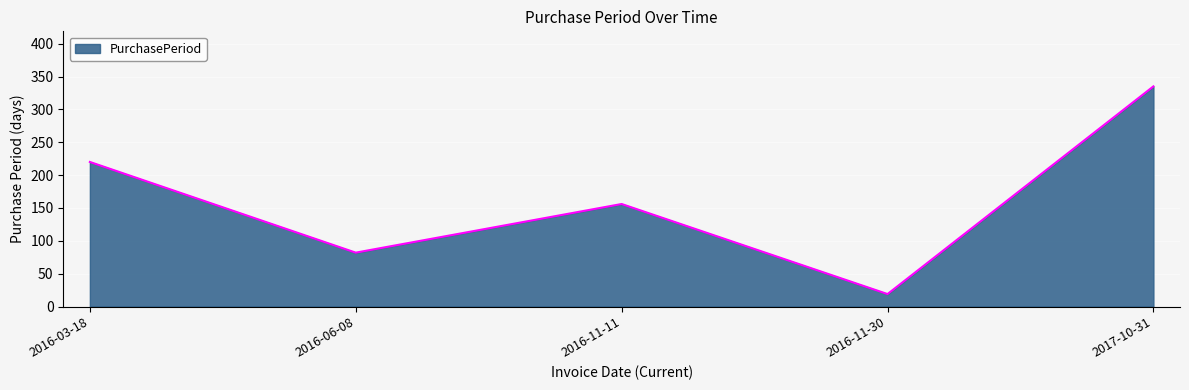

Approximately how many times larger is the value at 2016-03-18 compared to 2016-11-11?

1.4